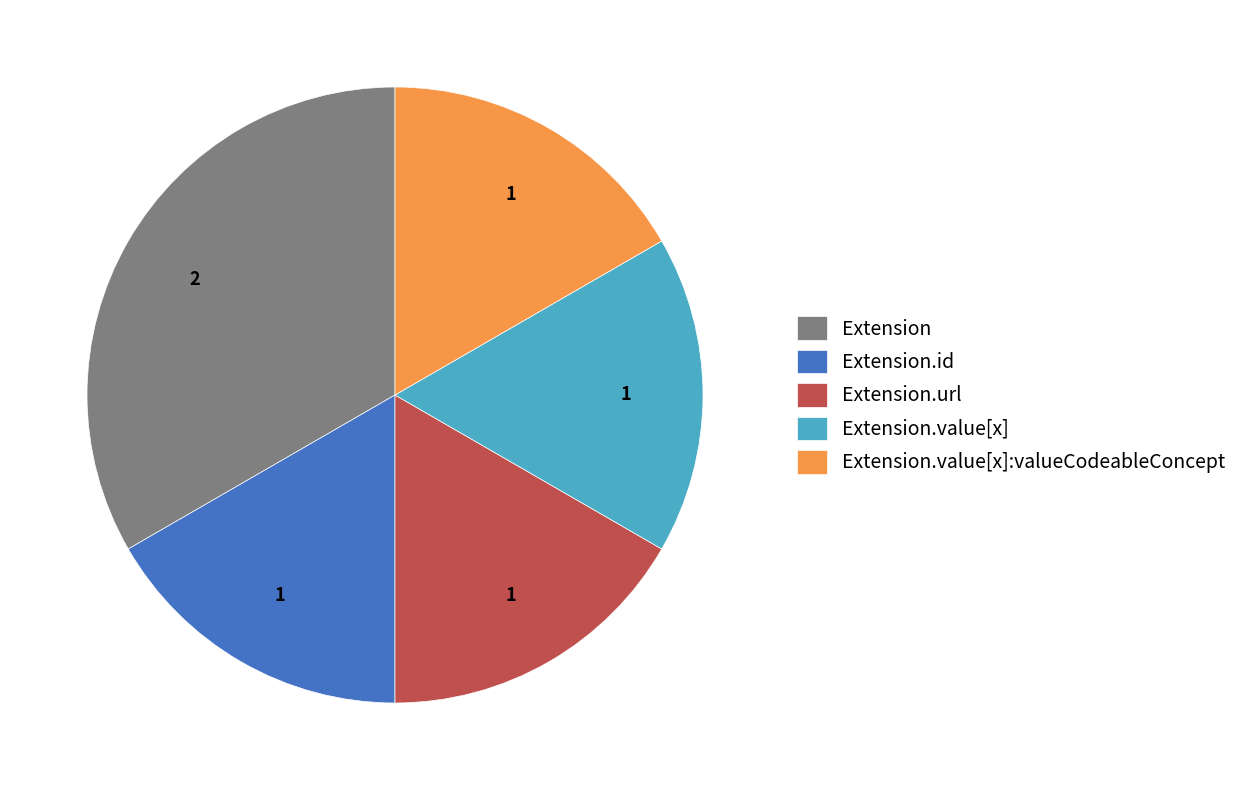

The Extension.id slice represents 17% of the pie. True or false?

True